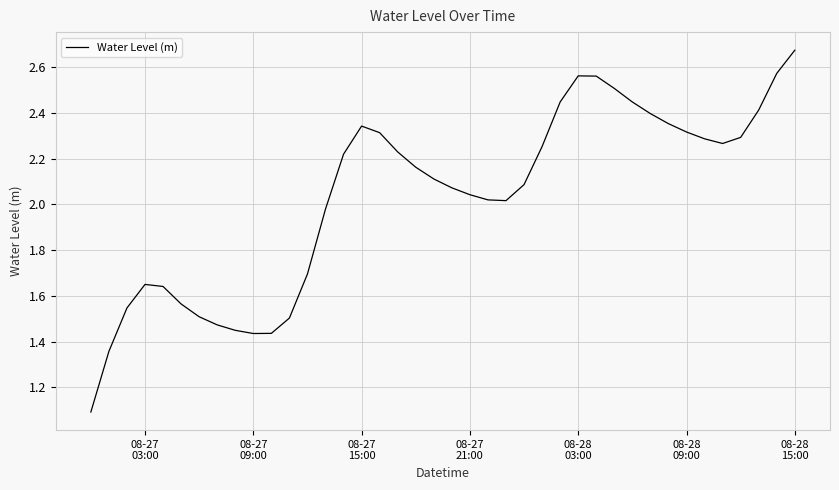

What is the smallest value displayed?

1.1